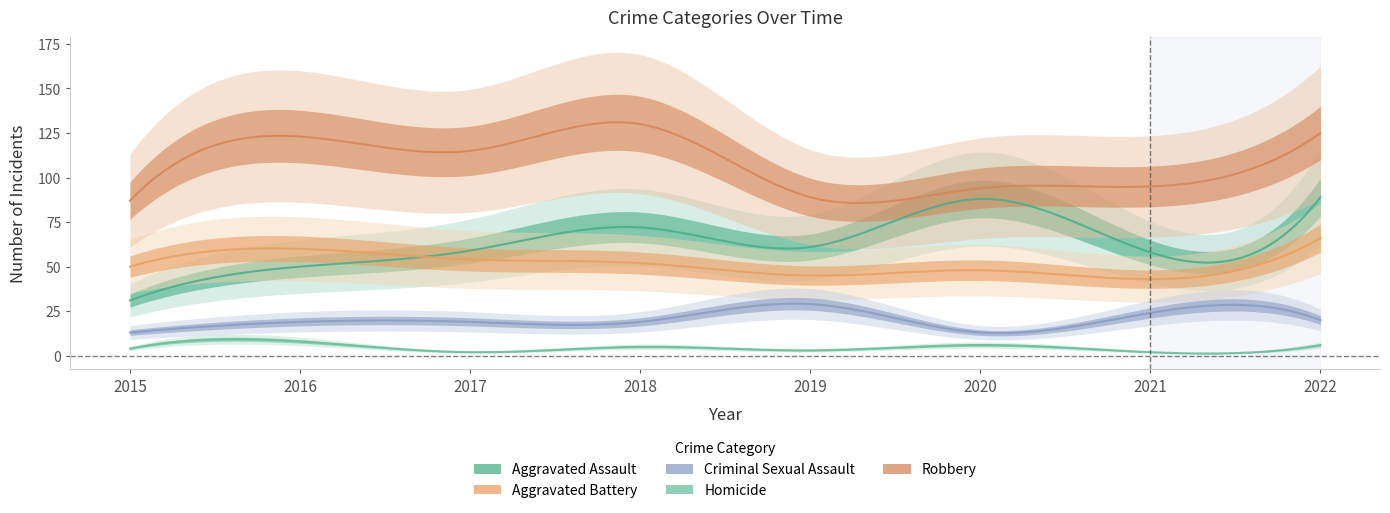

Reading left to right, list all the values displayed in this chart.

Aggravated Assault: 2015=31	2016=50	2017=59	2018=72	2019=61	2020=88	2021=58	2022=89
Aggravated Battery: 2015=50	2016=60	2017=54	2018=52	2019=45	2020=48	2021=43	2022=66
Criminal Sexual Assault: 2015=13	2016=19	2017=19	2018=19	2019=29	2020=13	2021=24	2022=20
Homicide: 2015=4	2016=8	2017=2	2018=5	2019=3	2020=6	2021=2	2022=6
Robbery: 2015=87	2016=123	2017=115	2018=130	2019=89	2020=94	2021=95	2022=125